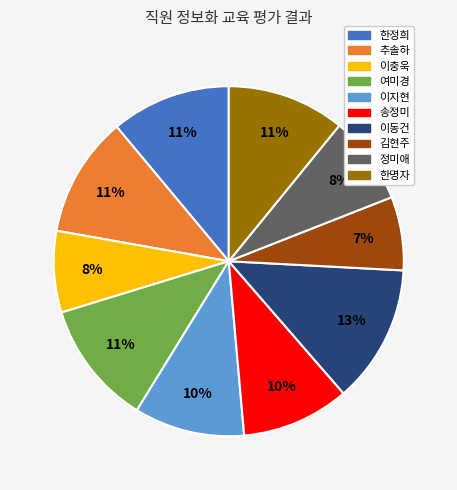

How many segments does this pie chart have?

10